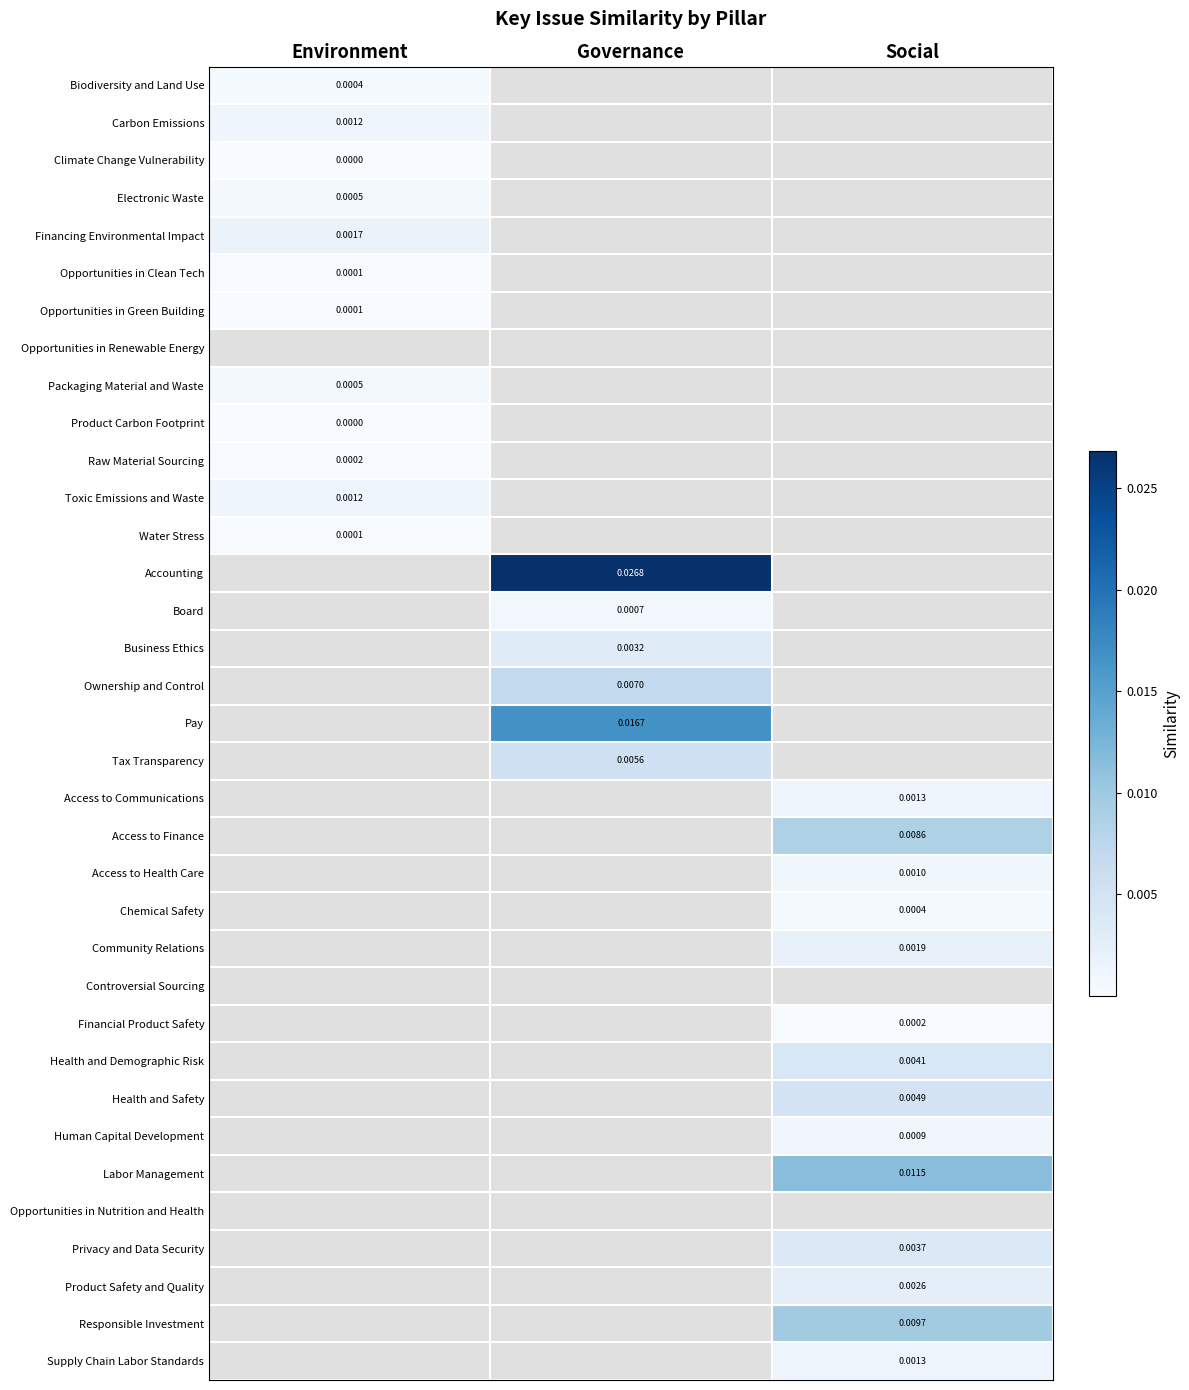

Between Environment and Social, which is larger?

Social